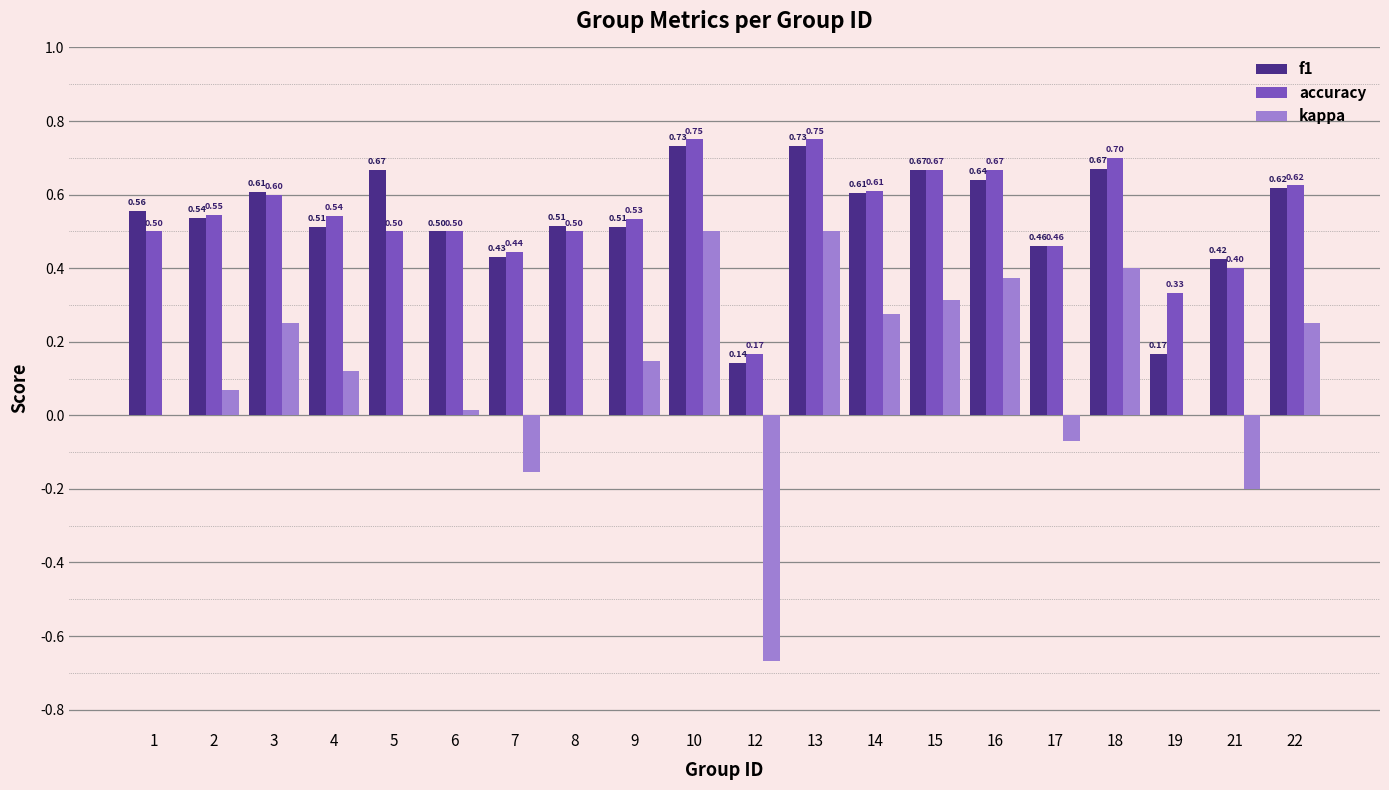

Which series changed the most between 8 and 16?

kappa